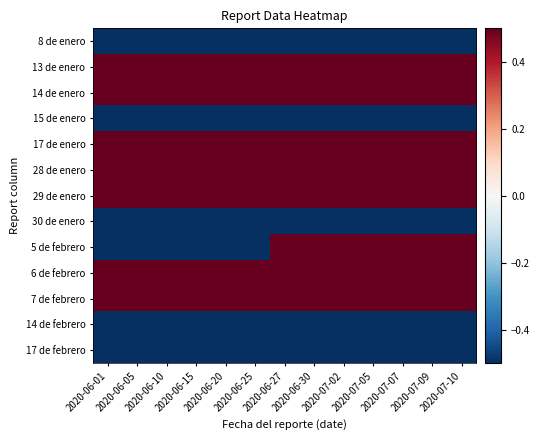

Reading left to right, what are all the values shown in this chart?

8 de enero: 2020-06-01=-0.5	2020-06-05=-0.5	2020-06-10=-0.5	2020-06-15=-0.5	2020-06-20=-0.5	2020-06-25=-0.5	2020-06-27=-0.5	2020-06-30=-0.5	2020-07-02=-0.5	2020-07-05=-0.5	2020-07-07=-0.5	2020-07-09=-0.5	2020-07-10=-0.5
13 de enero: 2020-06-01=0.5	2020-06-05=0.5	2020-06-10=0.5	2020-06-15=0.5	2020-06-20=0.5	2020-06-25=0.5	2020-06-27=0.5	2020-06-30=0.5	2020-07-02=0.5	2020-07-05=0.5	2020-07-07=0.5	2020-07-09=0.5	2020-07-10=0.5
14 de enero: 2020-06-01=0.5	2020-06-05=0.5	2020-06-10=0.5	2020-06-15=0.5	2020-06-20=0.5	2020-06-25=0.5	2020-06-27=0.5	2020-06-30=0.5	2020-07-02=0.5	2020-07-05=0.5	2020-07-07=0.5	2020-07-09=0.5	2020-07-10=0.5
15 de enero: 2020-06-01=-0.5	2020-06-05=-0.5	2020-06-10=-0.5	2020-06-15=-0.5	2020-06-20=-0.5	2020-06-25=-0.5	2020-06-27=-0.5	2020-06-30=-0.5	2020-07-02=-0.5	2020-07-05=-0.5	2020-07-07=-0.5	2020-07-09=-0.5	2020-07-10=-0.5
17 de enero: 2020-06-01=0.5	2020-06-05=0.5	2020-06-10=0.5	2020-06-15=0.5	2020-06-20=0.5	2020-06-25=0.5	2020-06-27=0.5	2020-06-30=0.5	2020-07-02=0.5	2020-07-05=0.5	2020-07-07=0.5	2020-07-09=0.5	2020-07-10=0.5
28 de enero: 2020-06-01=0.5	2020-06-05=0.5	2020-06-10=0.5	2020-06-15=0.5	2020-06-20=0.5	2020-06-25=0.5	2020-06-27=0.5	2020-06-30=0.5	2020-07-02=0.5	2020-07-05=0.5	2020-07-07=0.5	2020-07-09=0.5	2020-07-10=0.5
29 de enero: 2020-06-01=0.5	2020-06-05=0.5	2020-06-10=0.5	2020-06-15=0.5	2020-06-20=0.5	2020-06-25=0.5	2020-06-27=0.5	2020-06-30=0.5	2020-07-02=0.5	2020-07-05=0.5	2020-07-07=0.5	2020-07-09=0.5	2020-07-10=0.5
30 de enero: 2020-06-01=-0.5	2020-06-05=-0.5	2020-06-10=-0.5	2020-06-15=-0.5	2020-06-20=-0.5	2020-06-25=-0.5	2020-06-27=-0.5	2020-06-30=-0.5	2020-07-02=-0.5	2020-07-05=-0.5	2020-07-07=-0.5	2020-07-09=-0.5	2020-07-10=-0.5
5 de febrero: 2020-06-01=-0.5	2020-06-05=-0.5	2020-06-10=-0.5	2020-06-15=-0.5	2020-06-20=-0.5	2020-06-25=-0.5	2020-06-27=0.5	2020-06-30=0.5	2020-07-02=0.5	2020-07-05=0.5	2020-07-07=0.5	2020-07-09=0.5	2020-07-10=0.5
6 de febrero: 2020-06-01=0.5	2020-06-05=0.5	2020-06-10=0.5	2020-06-15=0.5	2020-06-20=0.5	2020-06-25=0.5	2020-06-27=0.5	2020-06-30=0.5	2020-07-02=0.5	2020-07-05=0.5	2020-07-07=0.5	2020-07-09=0.5	2020-07-10=0.5
7 de febrero: 2020-06-01=0.5	2020-06-05=0.5	2020-06-10=0.5	2020-06-15=0.5	2020-06-20=0.5	2020-06-25=0.5	2020-06-27=0.5	2020-06-30=0.5	2020-07-02=0.5	2020-07-05=0.5	2020-07-07=0.5	2020-07-09=0.5	2020-07-10=0.5
14 de febrero: 2020-06-01=-0.5	2020-06-05=-0.5	2020-06-10=-0.5	2020-06-15=-0.5	2020-06-20=-0.5	2020-06-25=-0.5	2020-06-27=-0.5	2020-06-30=-0.5	2020-07-02=-0.5	2020-07-05=-0.5	2020-07-07=-0.5	2020-07-09=-0.5	2020-07-10=-0.5
17 de febrero: 2020-06-01=-0.5	2020-06-05=-0.5	2020-06-10=-0.5	2020-06-15=-0.5	2020-06-20=-0.5	2020-06-25=-0.5	2020-06-27=-0.5	2020-06-30=-0.5	2020-07-02=-0.5	2020-07-05=-0.5	2020-07-07=-0.5	2020-07-09=-0.5	2020-07-10=-0.5